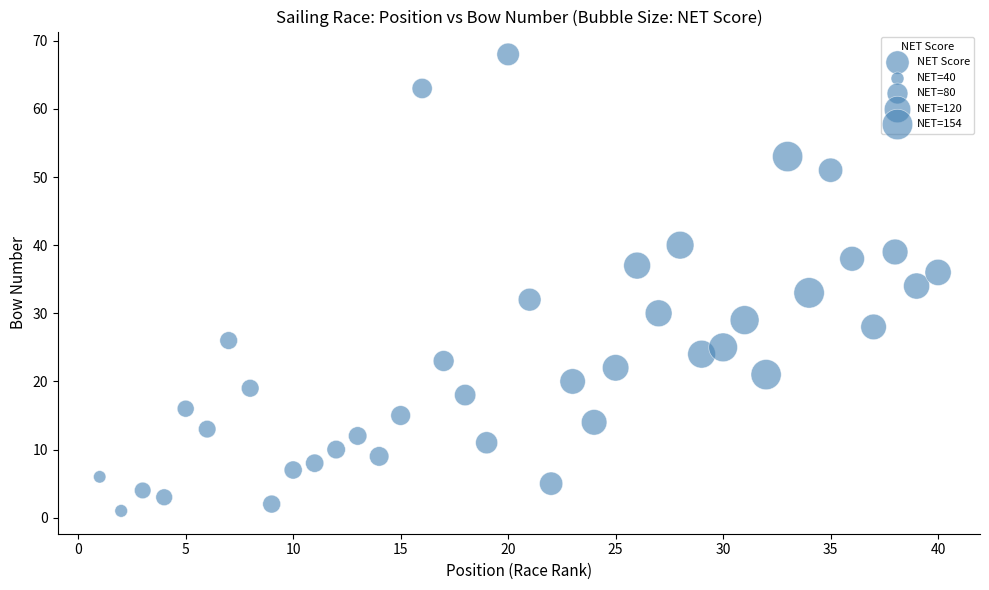

What is the range of Y values (max minus min)?

67